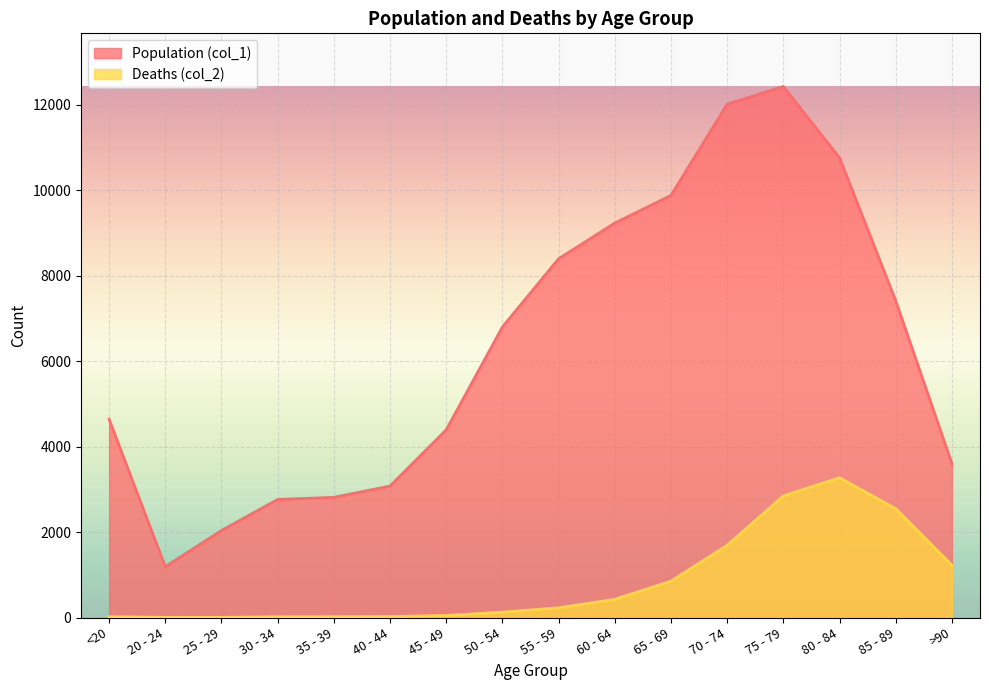

True or false: Deaths (col_2) has more than 0 interior local peaks.

True